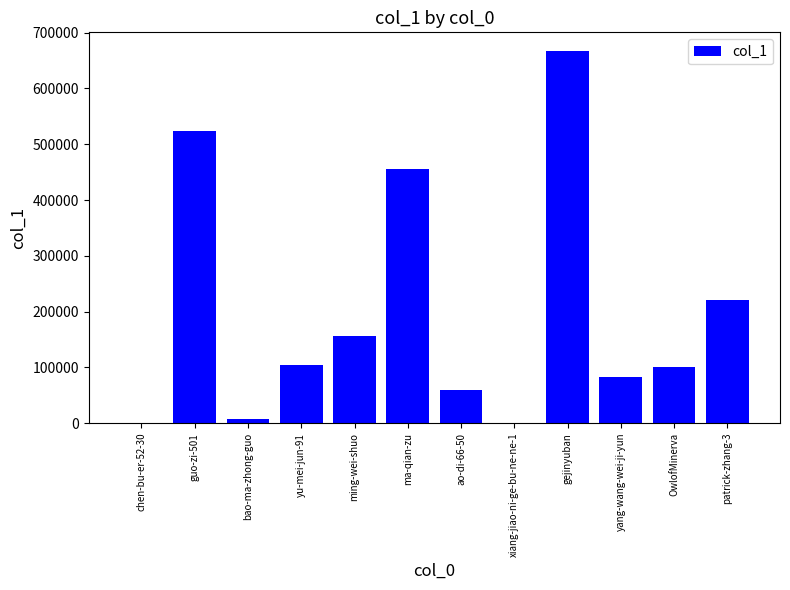

Is it true that the value at ao-di-66-50 is 58521?

True